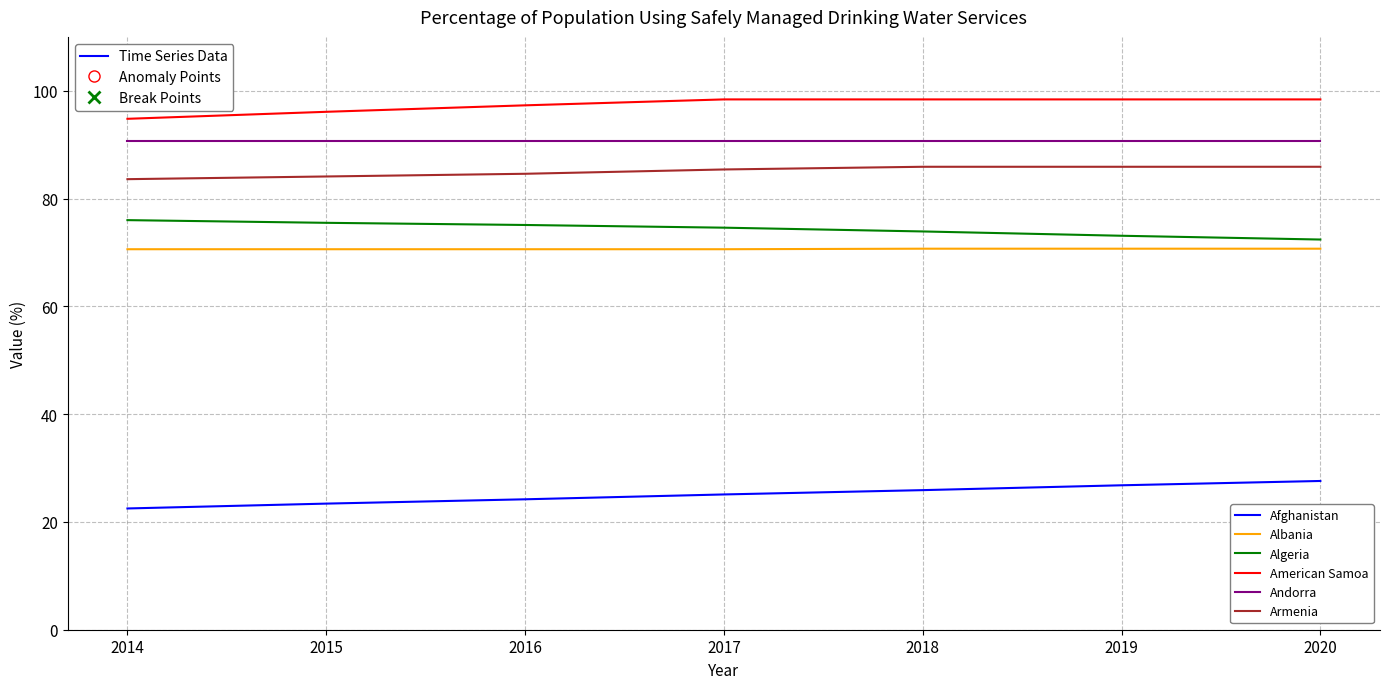

Is it true that Algeria equals 72.4 at 2020?

True